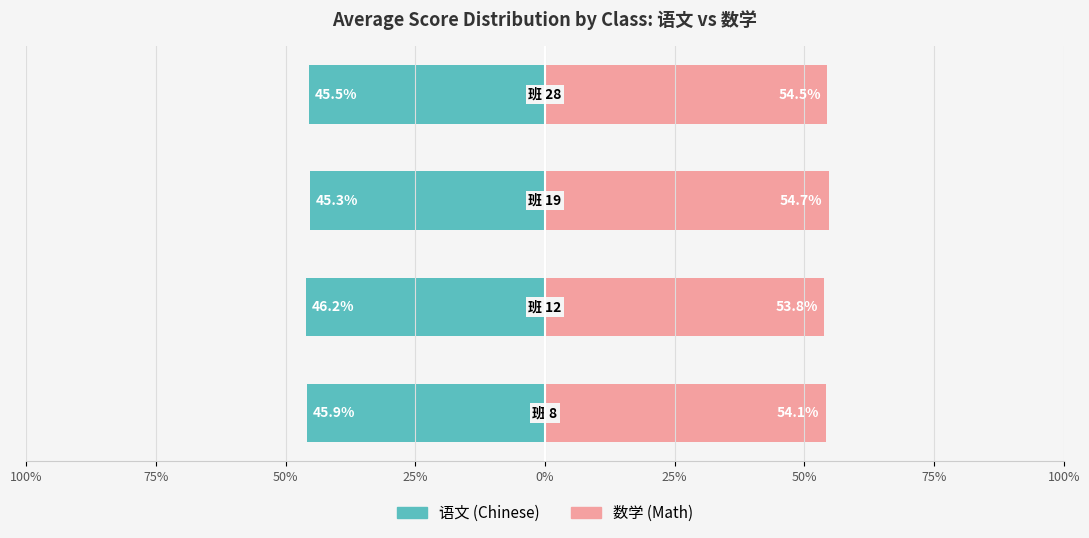

True or false: 数学 has a value of 54.1 at 100%.

True